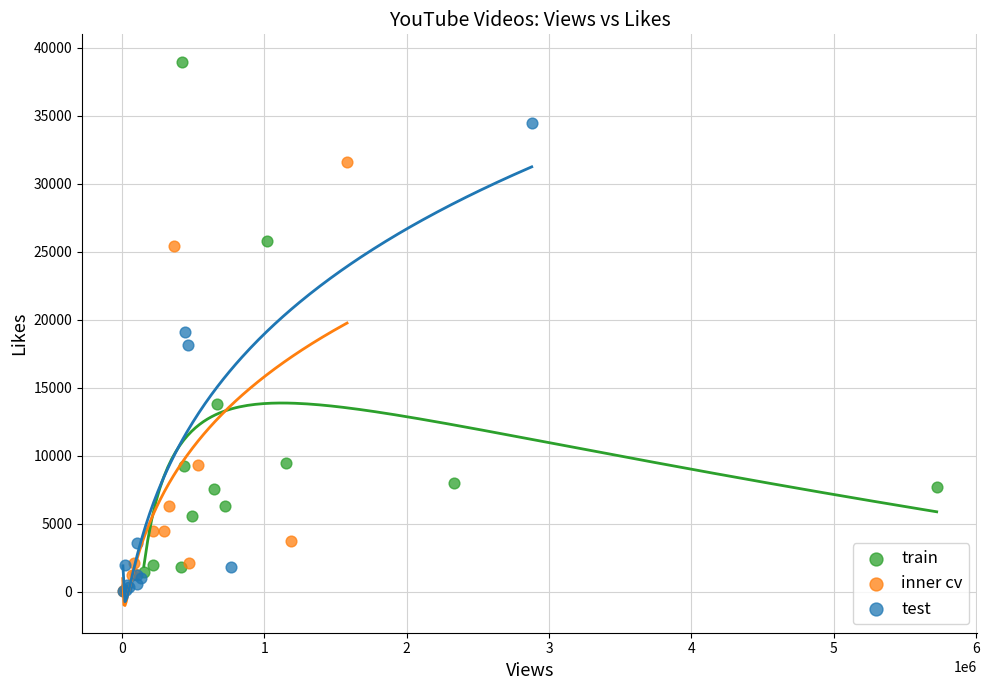

Which series contains the highest Y value?

train